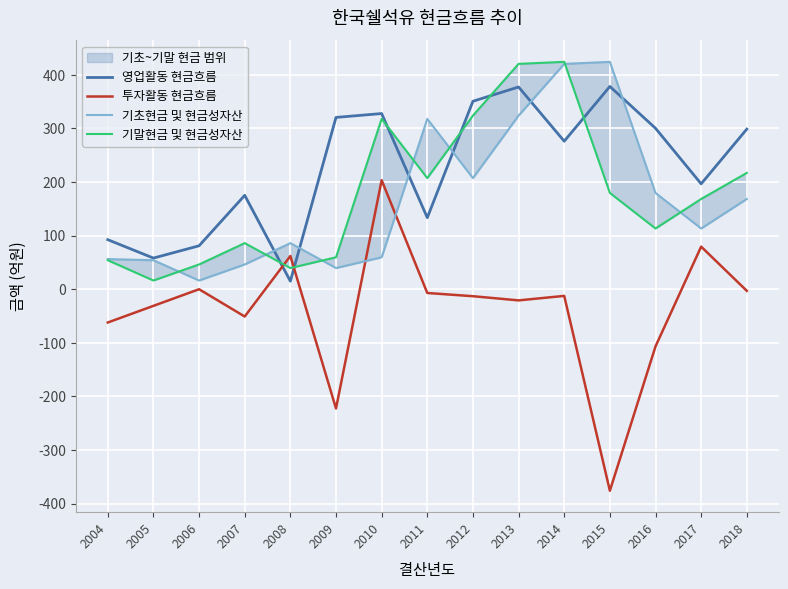

How many categories are shown in the chart?

15